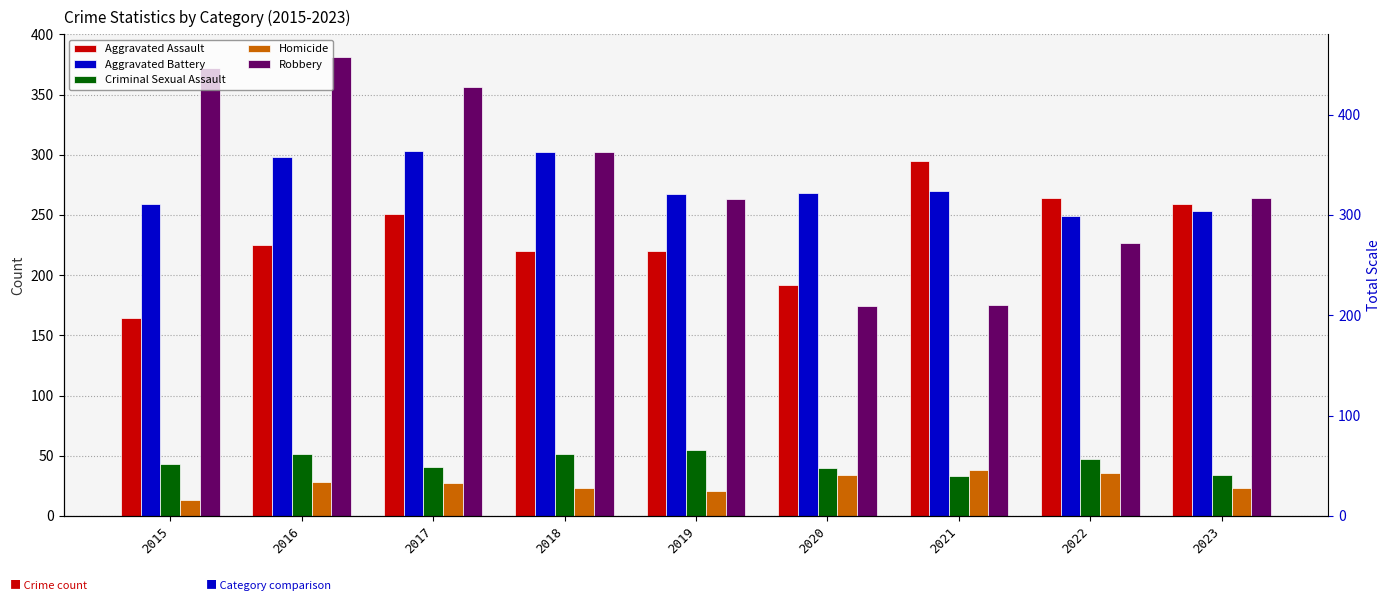

Reading left to right, list all the values displayed in this chart.

Aggravated Assault: 2015=164	2016=225	2017=251	2018=220	2019=220	2020=192	2021=295	2022=264	2023=259
Aggravated Battery: 2015=259	2016=298	2017=303	2018=302	2019=267	2020=268	2021=270	2022=249	2023=253
Criminal Sexual Assault: 2015=43	2016=51	2017=41	2018=51	2019=55	2020=40	2021=33	2022=47	2023=34
Homicide: 2015=13	2016=28	2017=27	2018=23	2019=21	2020=34	2021=38	2022=36	2023=23
Robbery: 2015=372	2016=381	2017=356	2018=302	2019=263	2020=174	2021=175	2022=227	2023=264